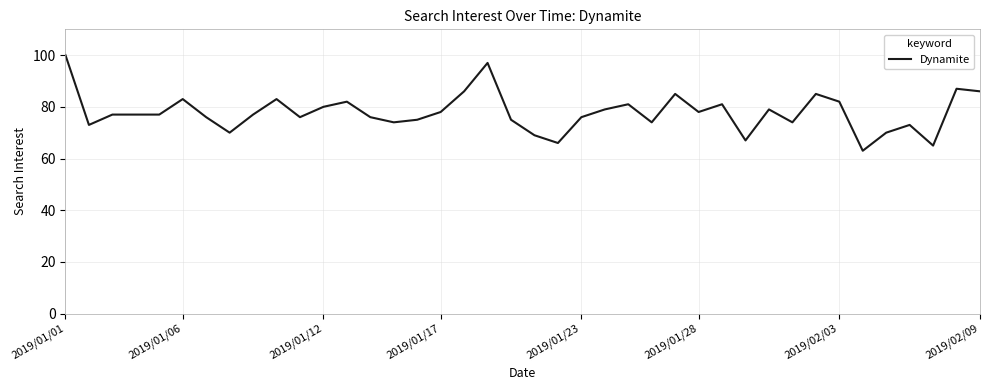

What is the difference between the maximum and minimum values?

37